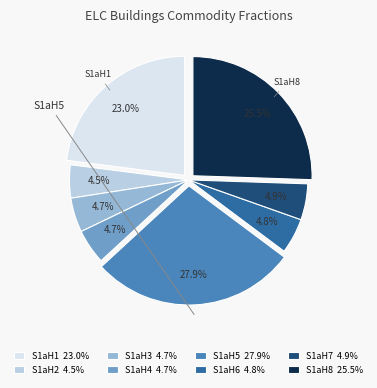

Which slice is the largest?

S1aH5 27.9%